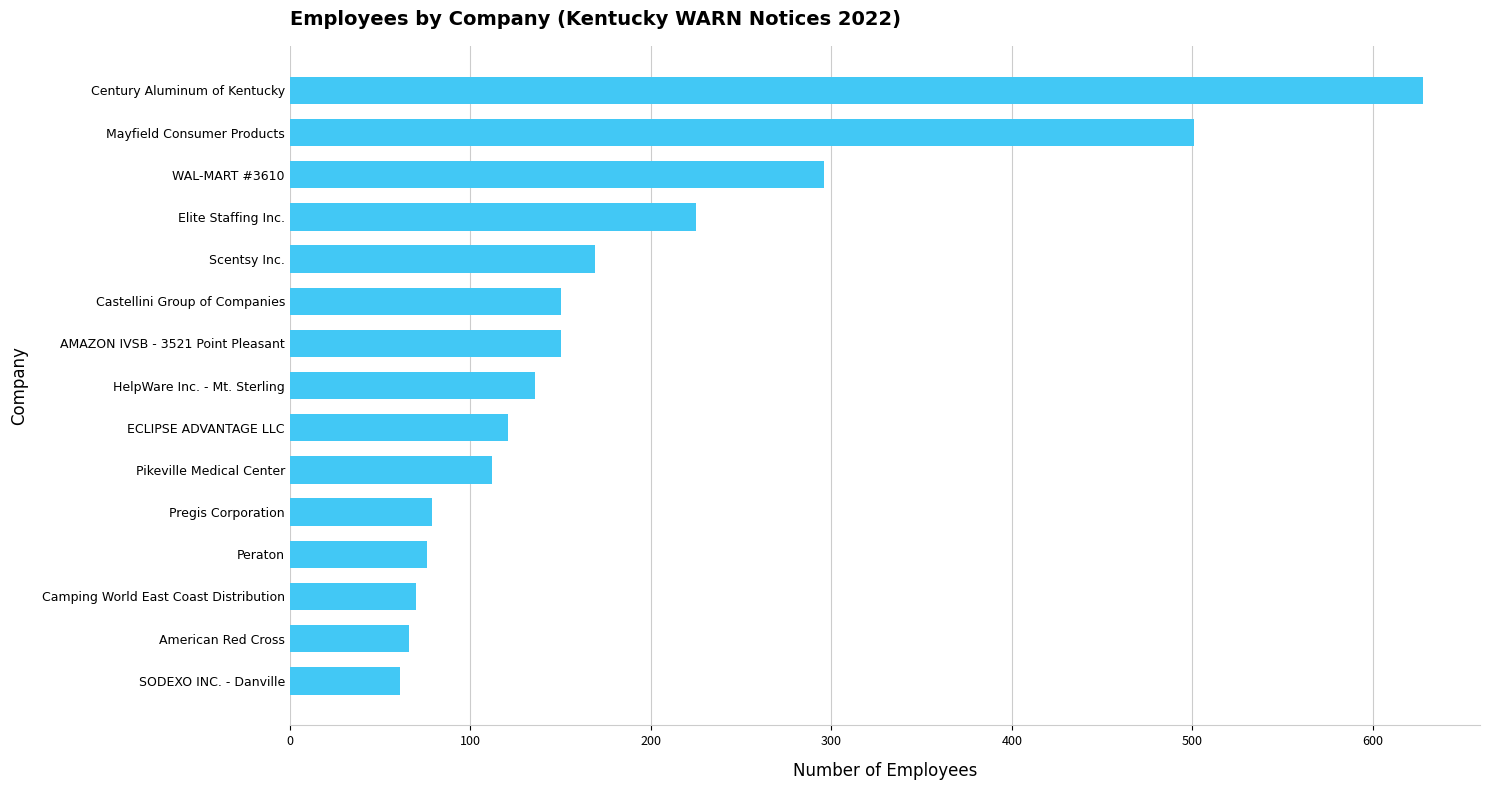

What is the change in value from Peraton to AMAZON IVSB - 3521 Point Pleasant?

+74